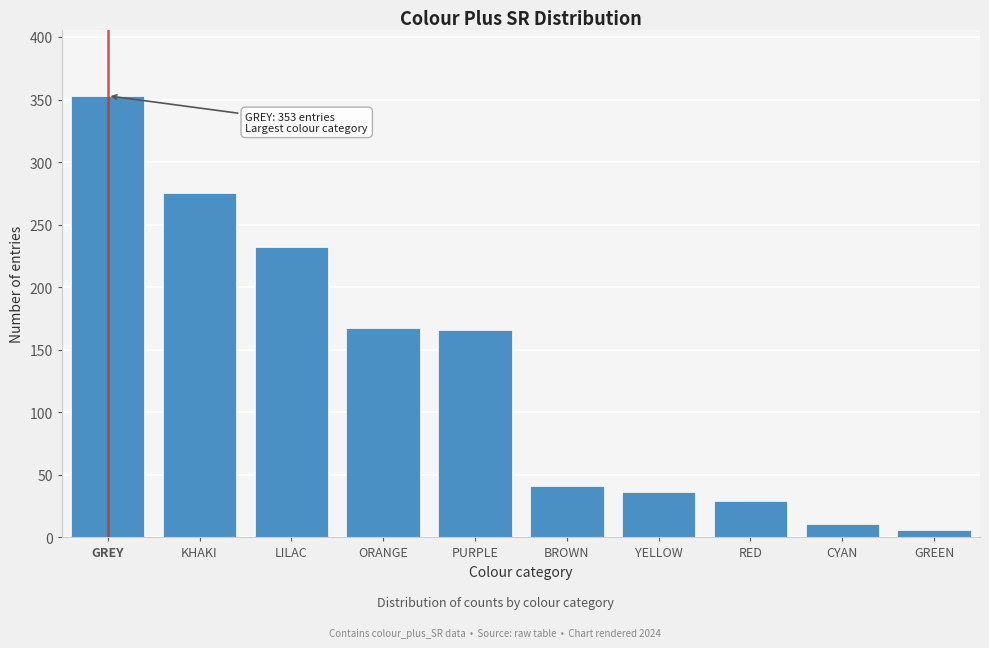

What is the change in value from KHAKI to BROWN?

-234